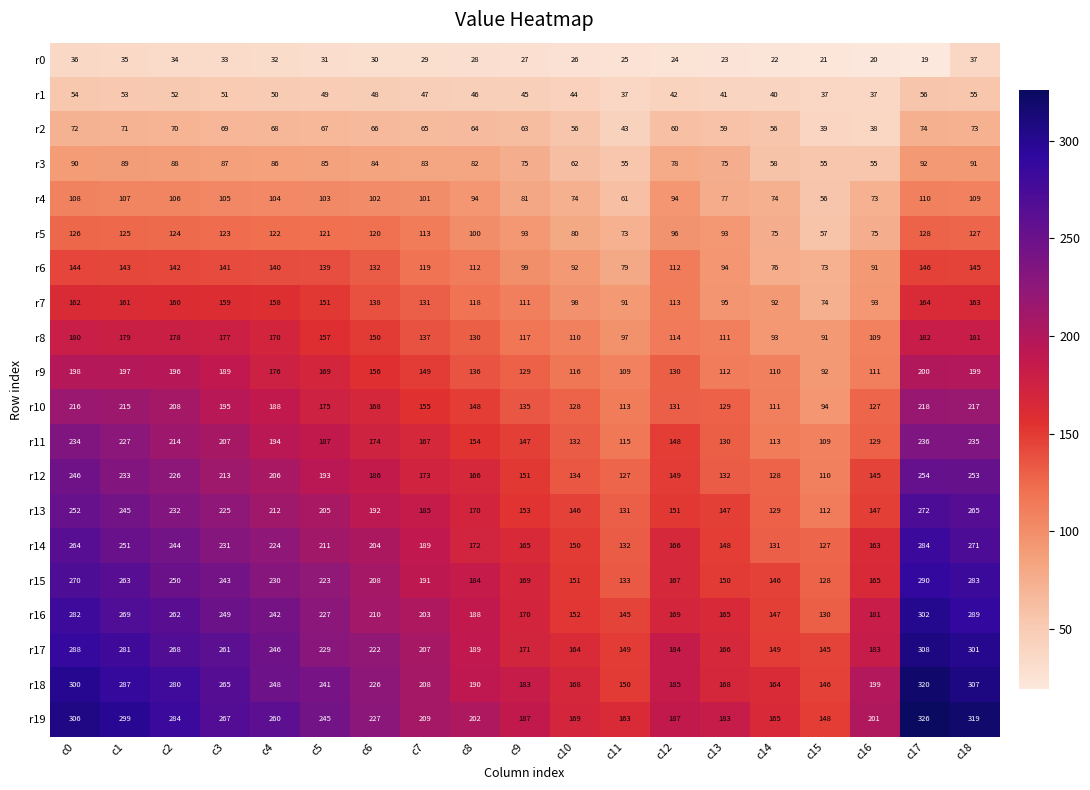

What is the total value across all series at c6?

3043